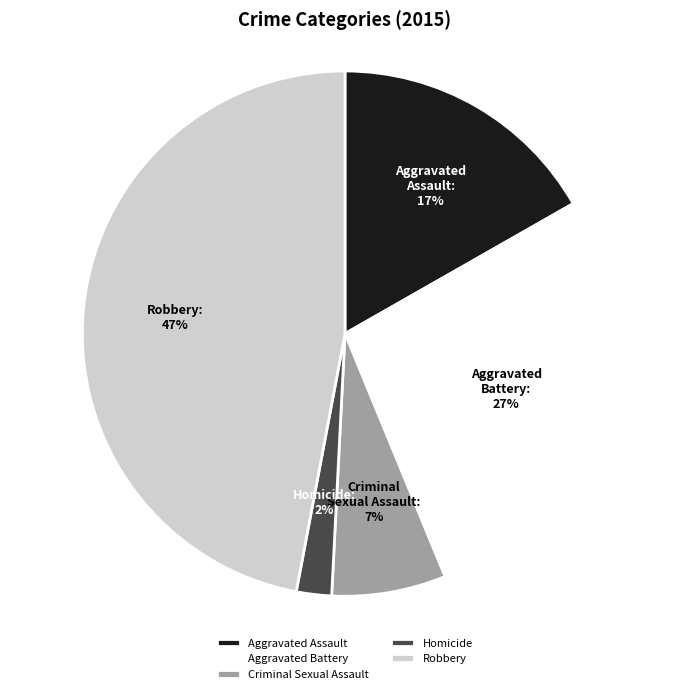

True or false: Aggravated Assault accounts for 17% of the total.

True